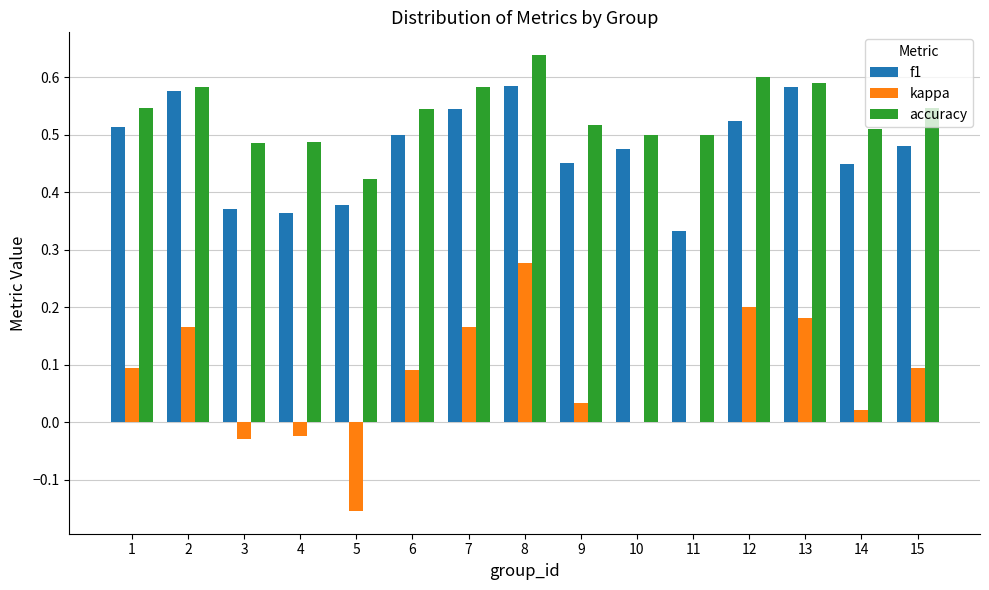

Is it true that accuracy equals 0.6 at 2?

True